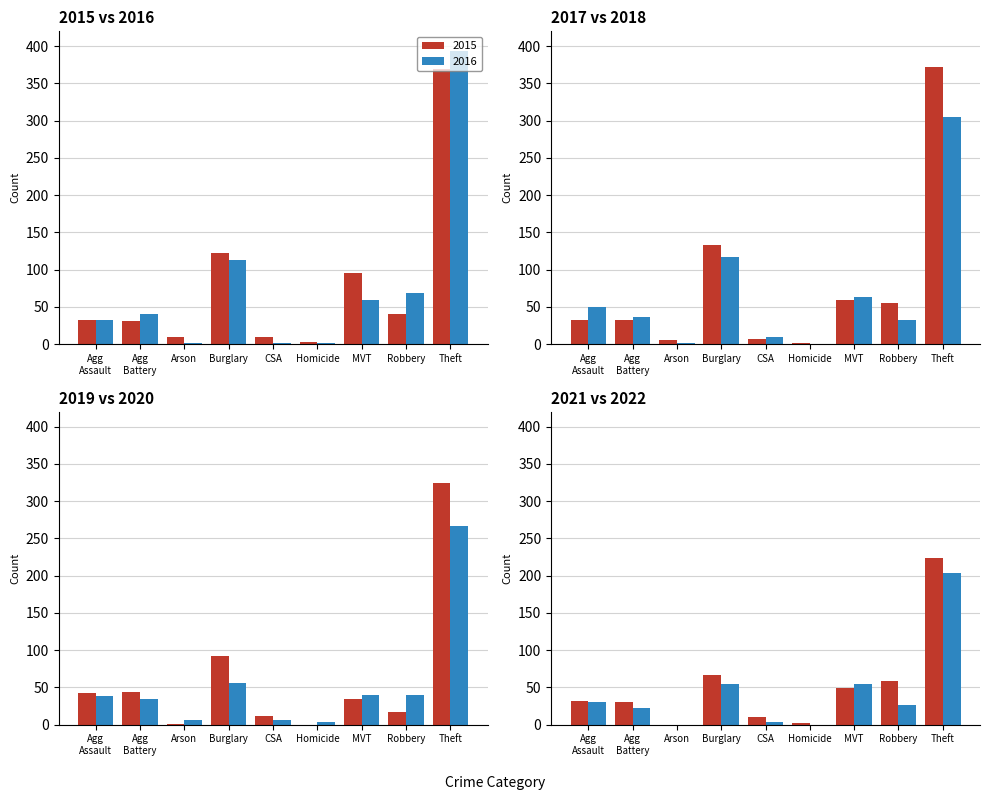

How many groups of bars are there?

9